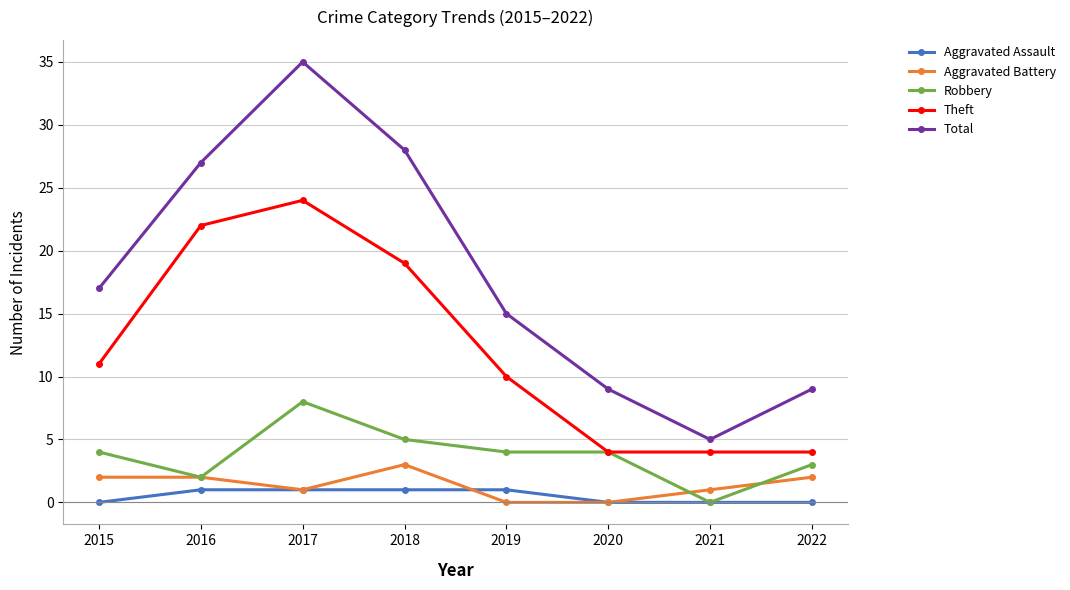

The value of Total at 2017 is 35. True or false?

True